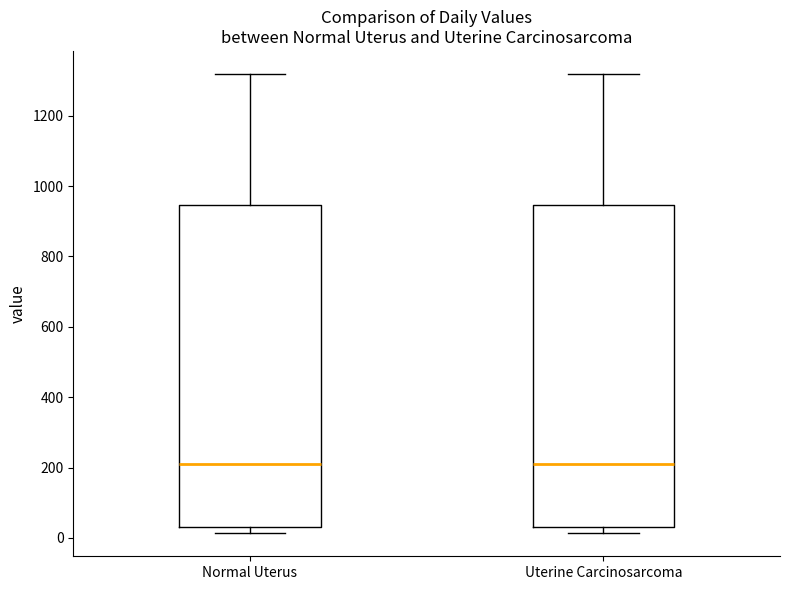

Reading left to right, read every box against the y-axis: the position of its median line, the range the box covers, and the ends of its whiskers. The values are not printed on the chart, so give them approximately, as read against the axis.

Normal Uterus: median 220, box 40 to 940, whiskers 20 to 1320
Uterine Carcinosarcoma: median 220, box 40 to 940, whiskers 20 to 1320